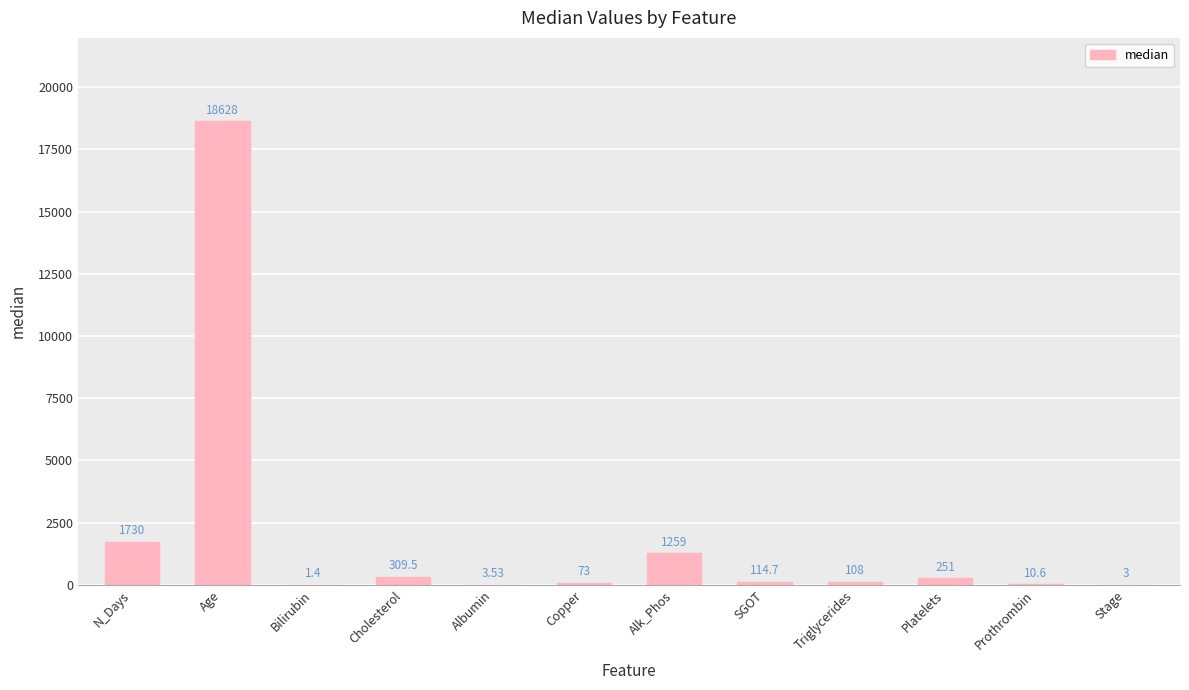

What is the sum of the values at Stage and N_Days?

1733.0